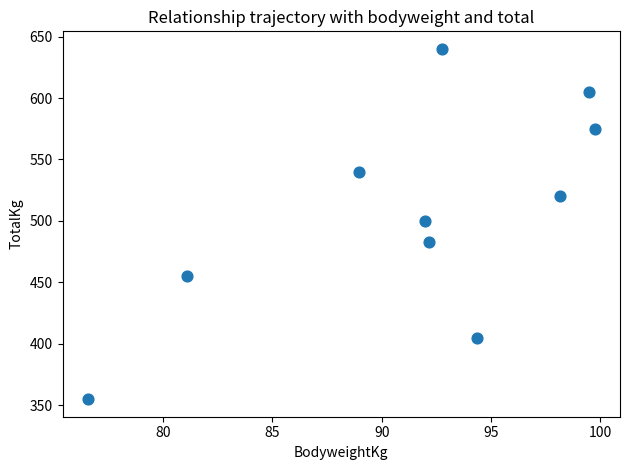

What is the range of X values (max minus min)?

23.2